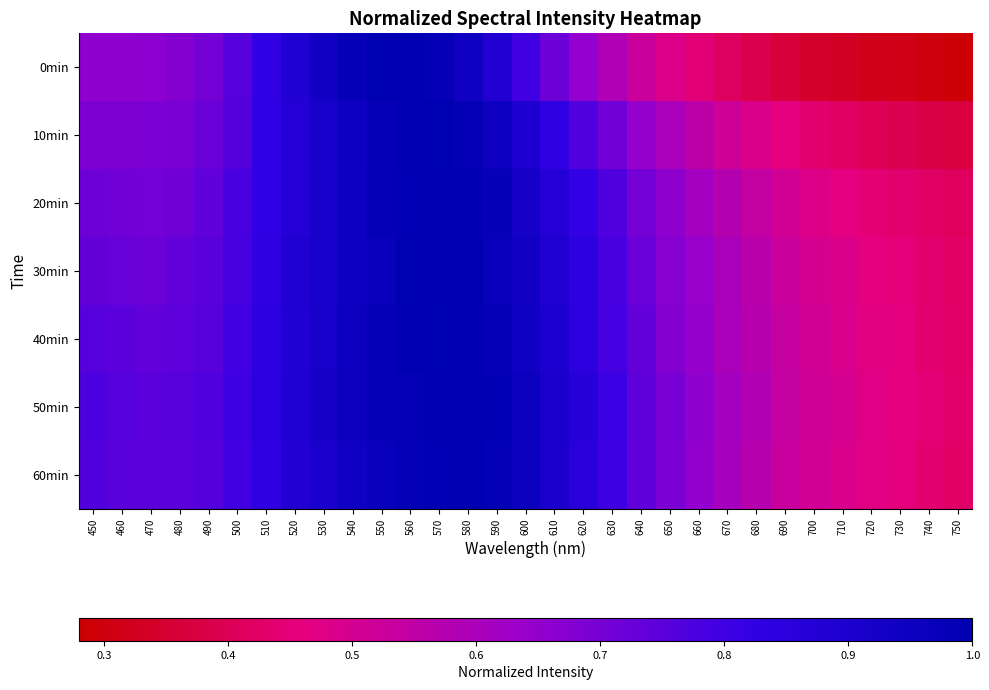

Between 730 and 610, which is larger?

610